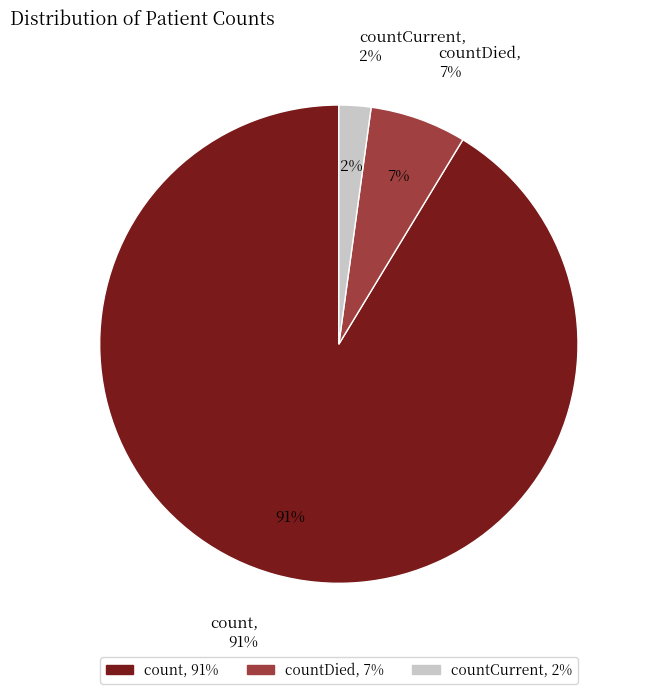

How many slices are in this pie chart?

3